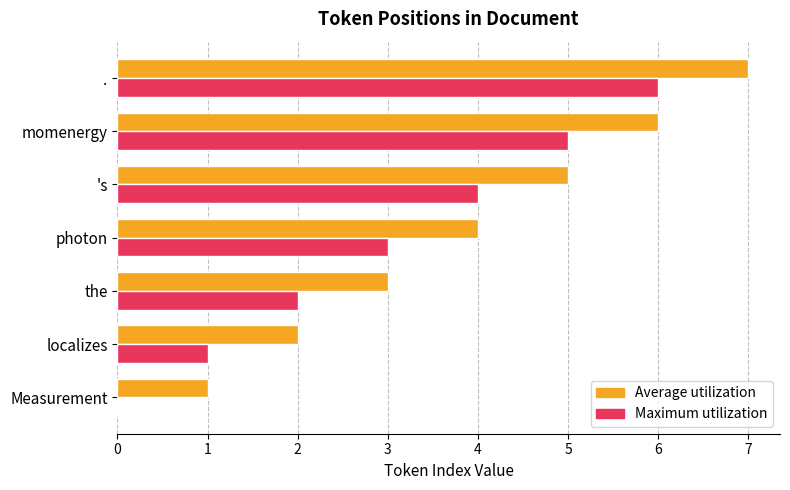

At which category does the chart reach its peak across all series?

.